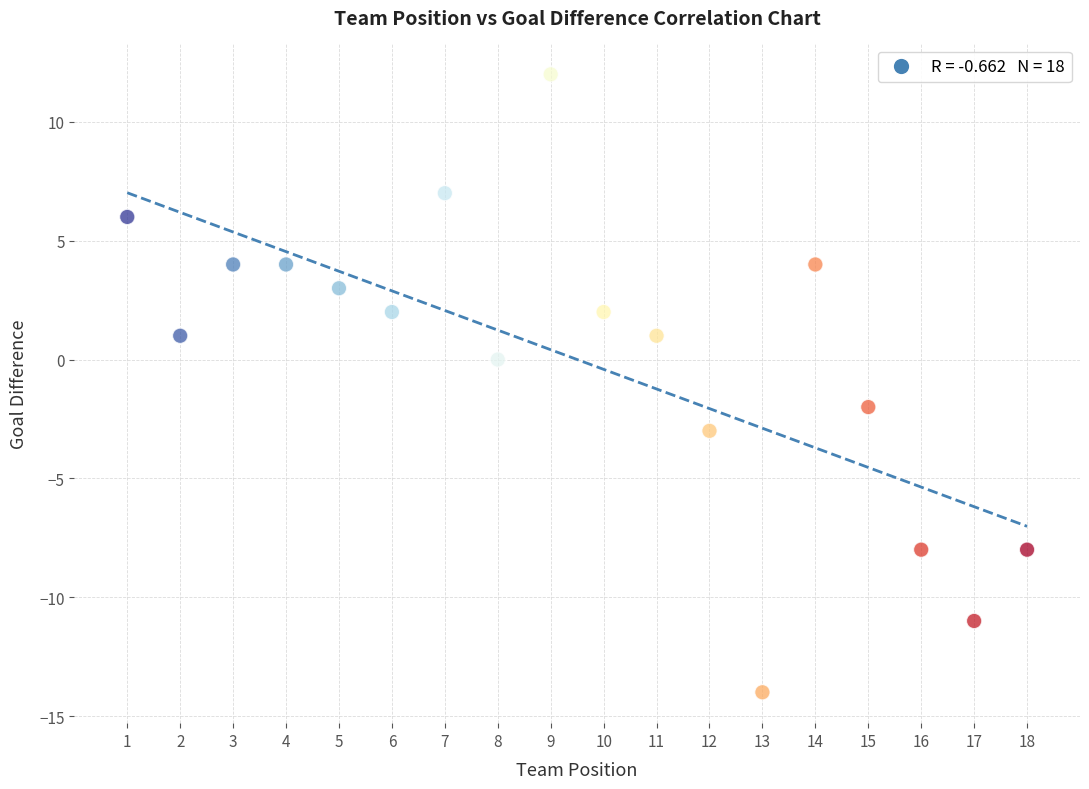

What is the range of X values (max minus min)?

17